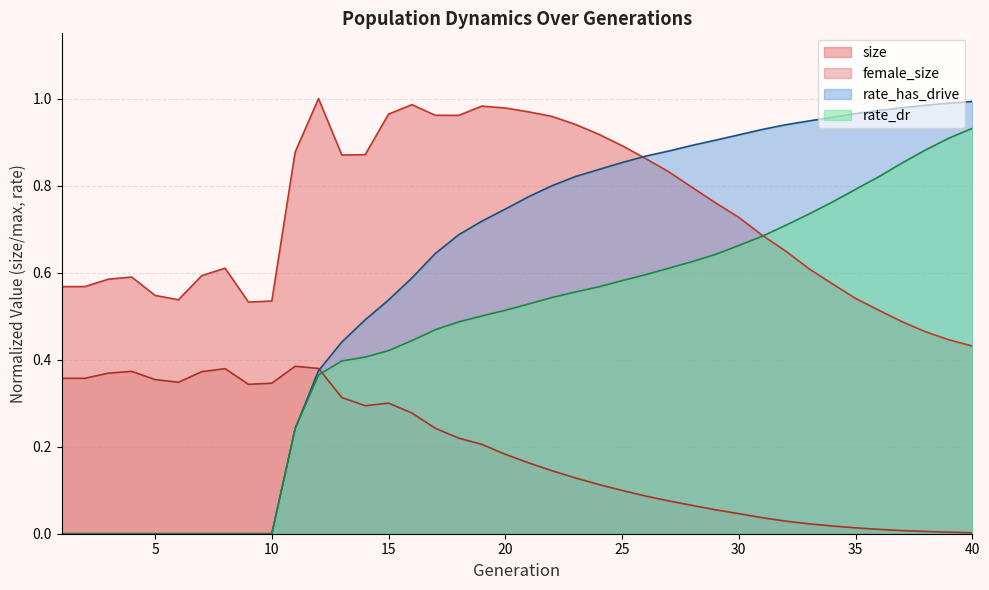

What is the maximum value shown in the chart?

1.0